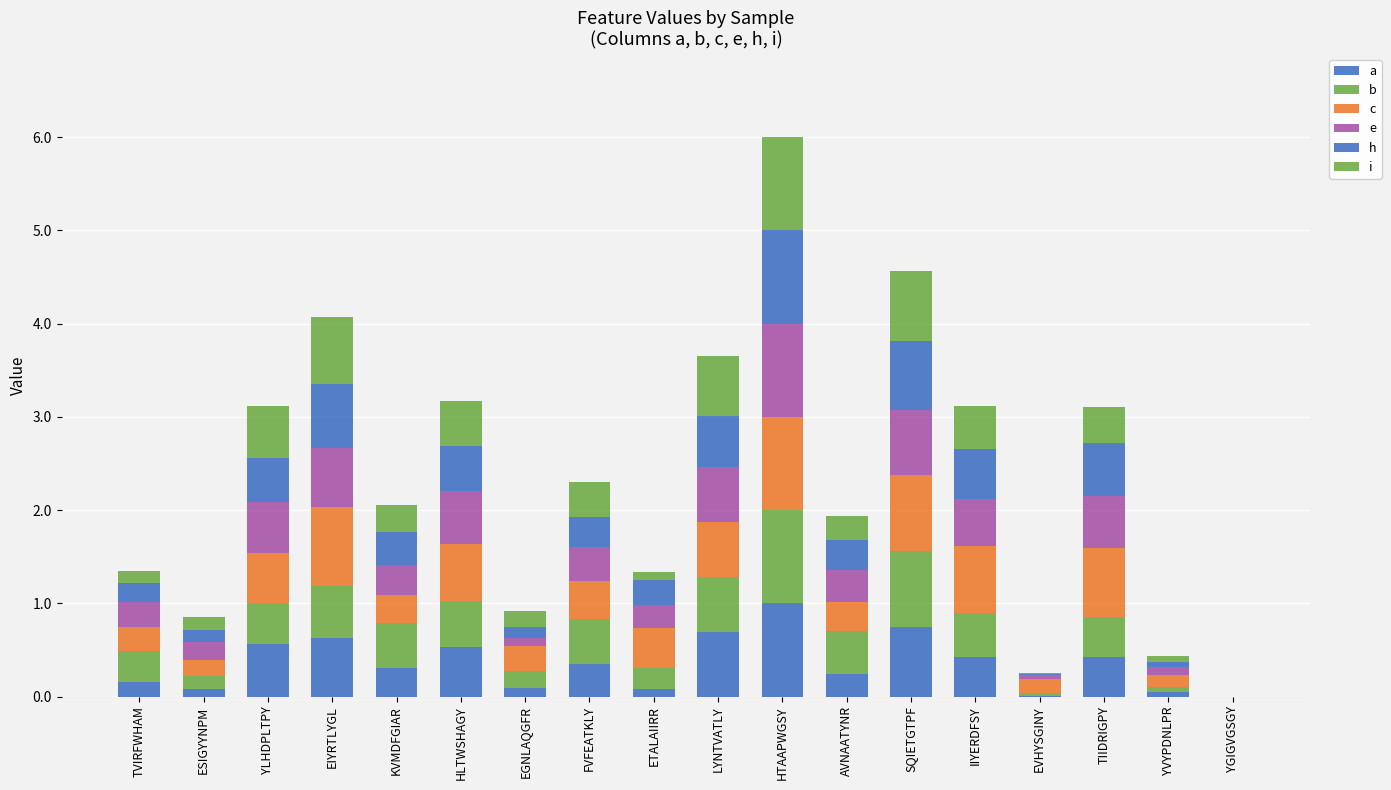

What position from the left is ETALAIIRR?

9